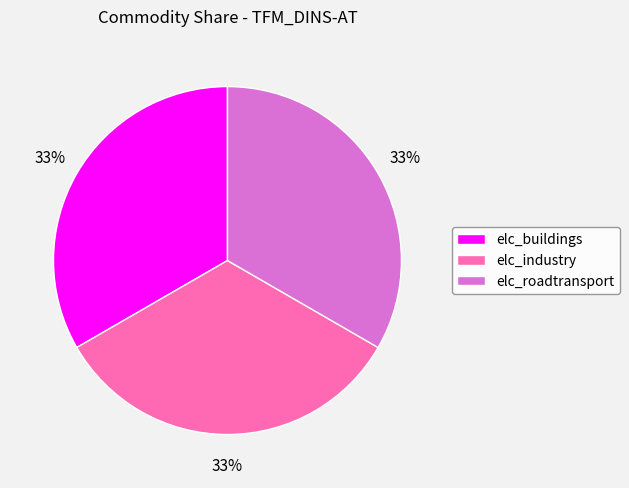

How many segments does this pie chart have?

3